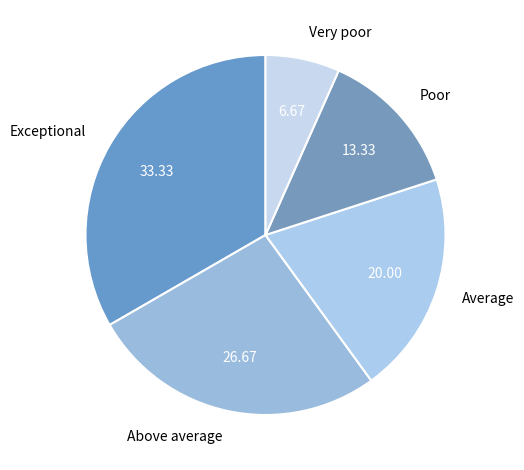

Between Average and Poor, which is larger?

Average